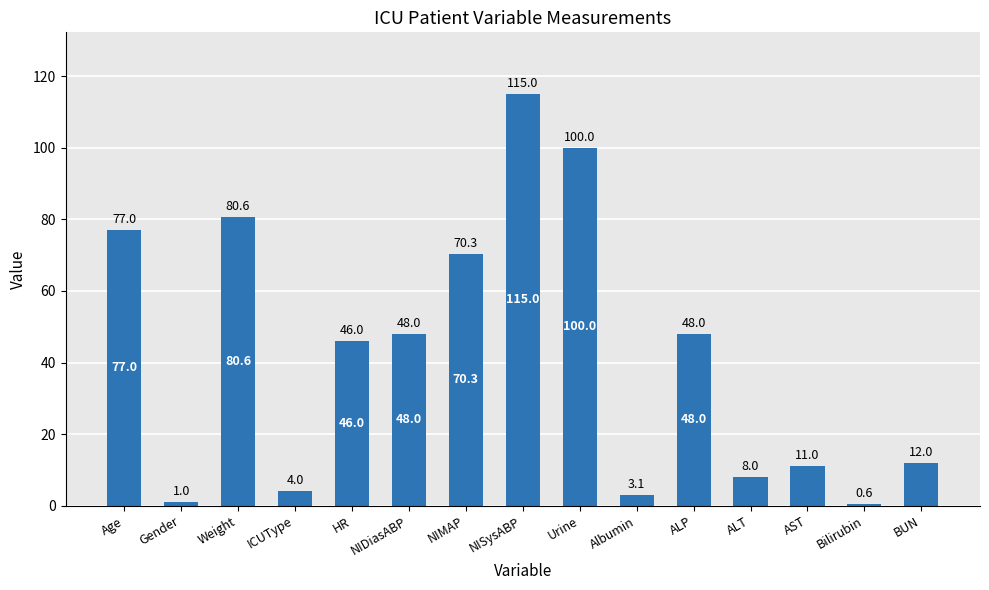

What value does the data have at ALP?

48.0